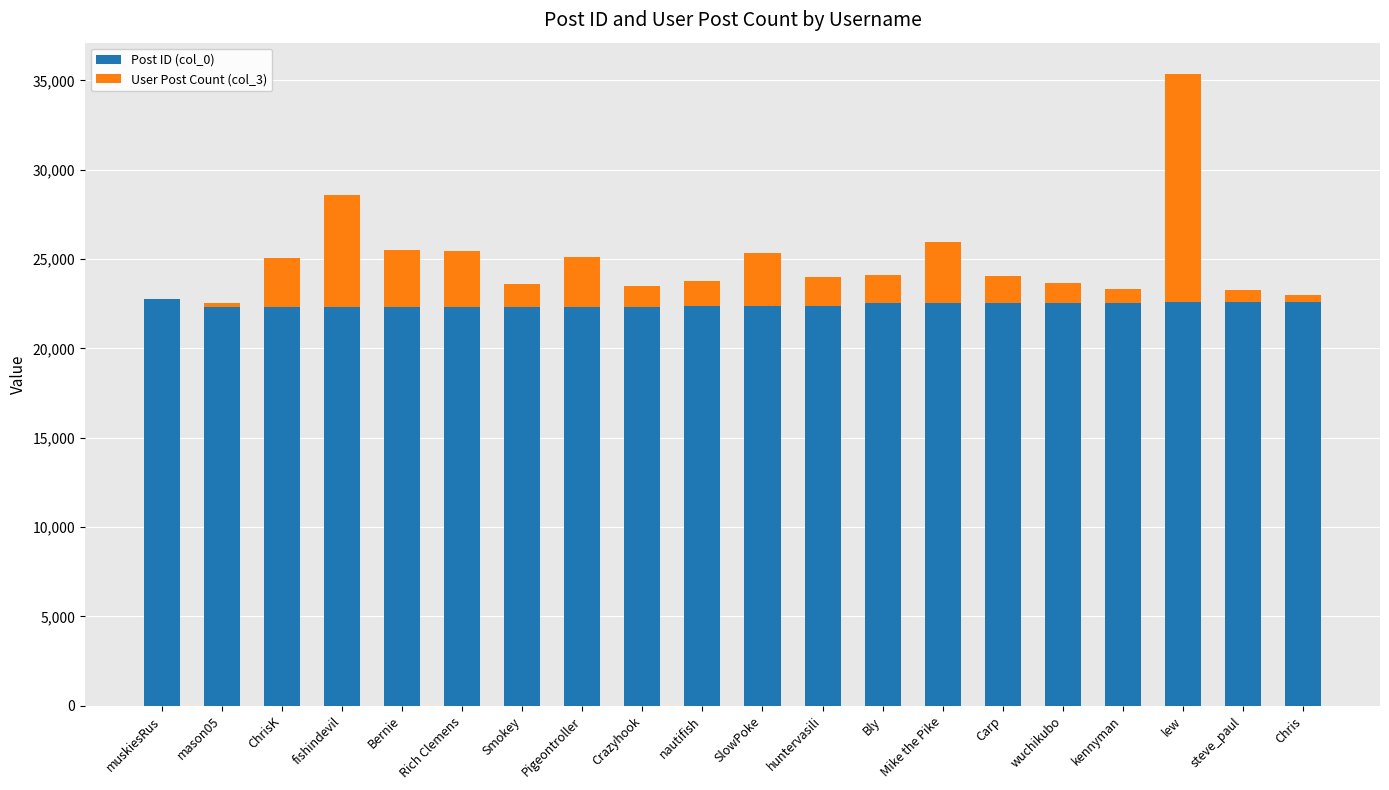

Are the bars horizontal?

No